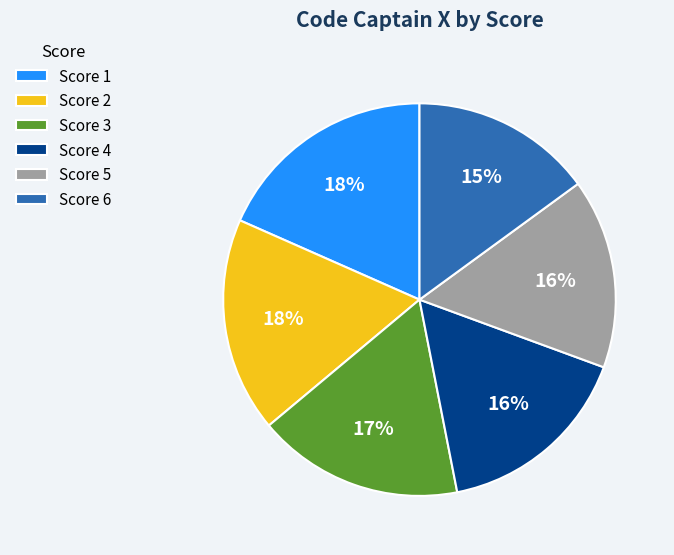

Count the number of slices in the pie.

6